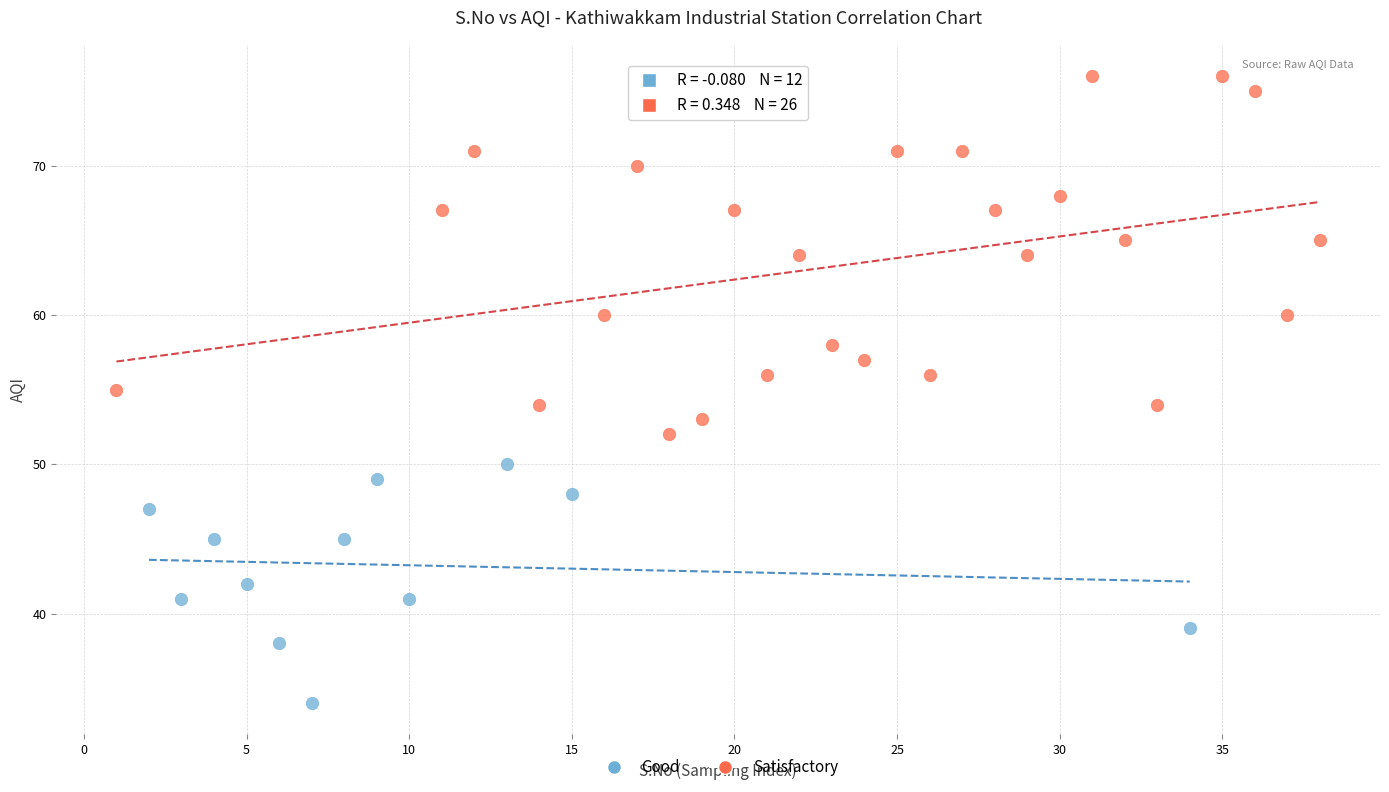

Which series reaches the minimum Y coordinate?

Good